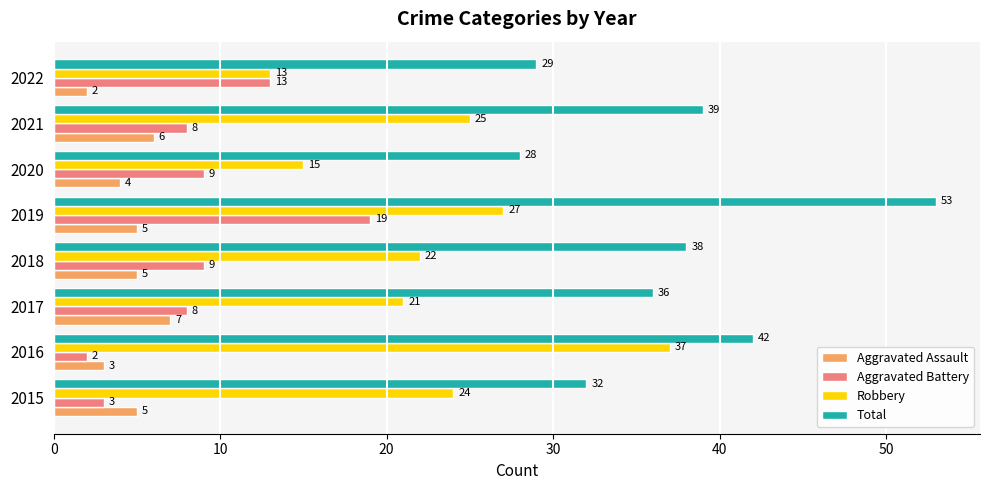

True or false: Aggravated Assault has a value of 3 at 2019.

False